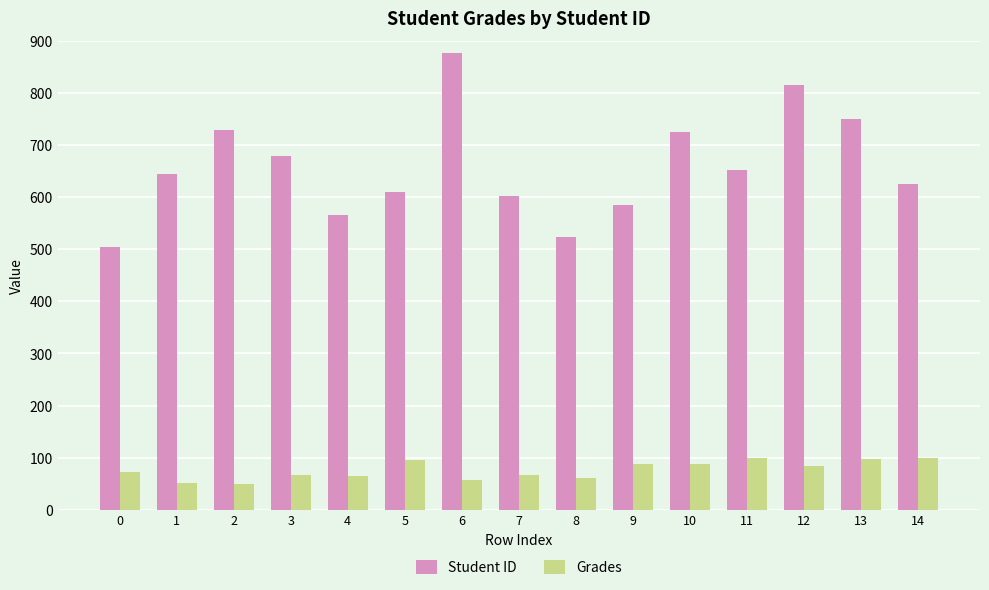

Read the Student ID value at 13.

751.0